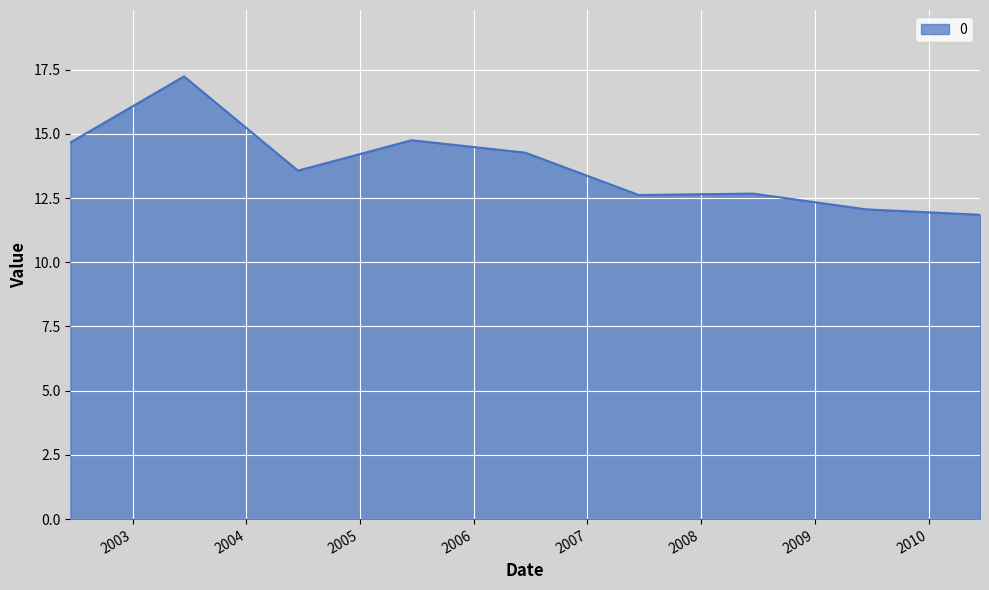

What is the greatest value displayed?

17.2